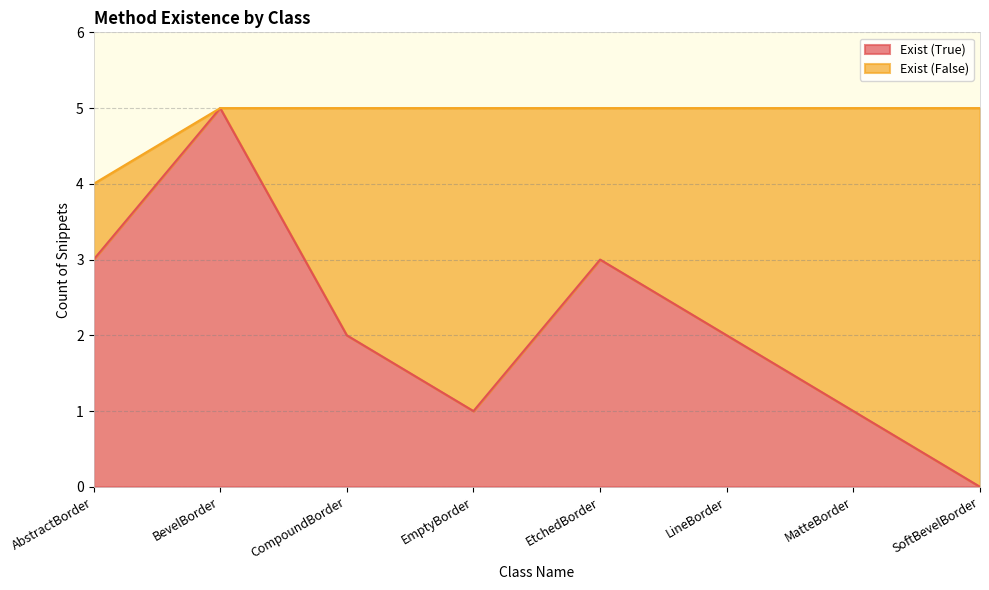

List the labels in order of value, smallest first.

SoftBevelBorder, EmptyBorder, MatteBorder, CompoundBorder, LineBorder, AbstractBorder, EtchedBorder, BevelBorder